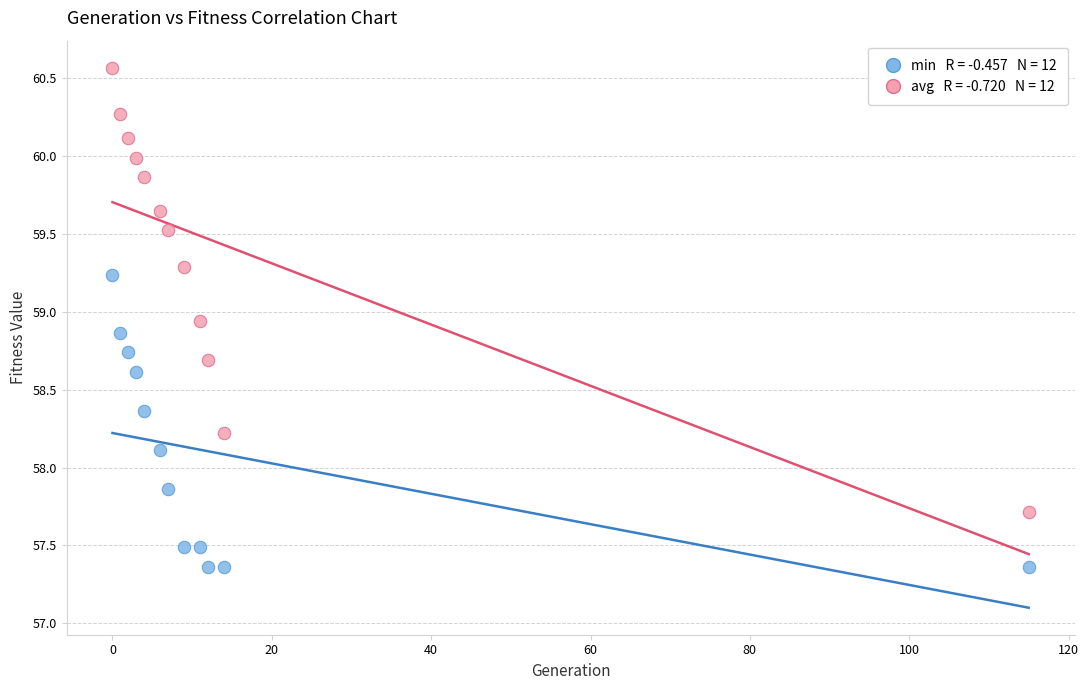

Across all data points, what is the range of Y values (max minus min)?

3.2